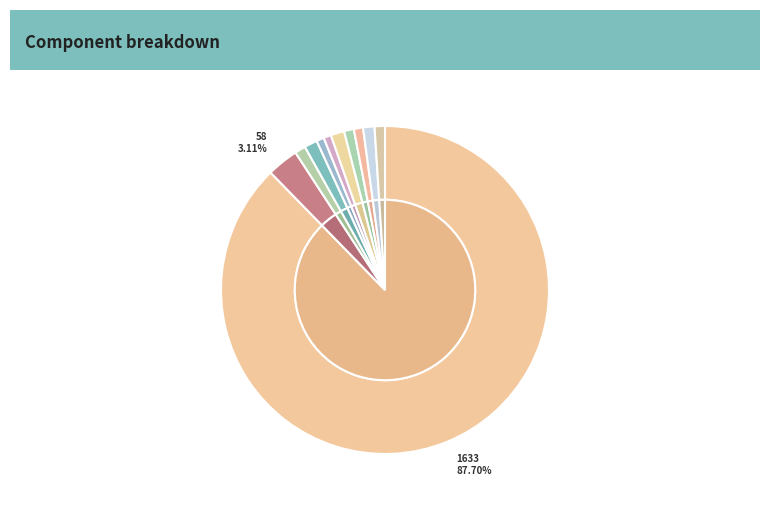

Rank the categories by value from highest to lowest.

1633, 58, 25, 24, 21, 20, 19, 18, 17, 14, 14, 0